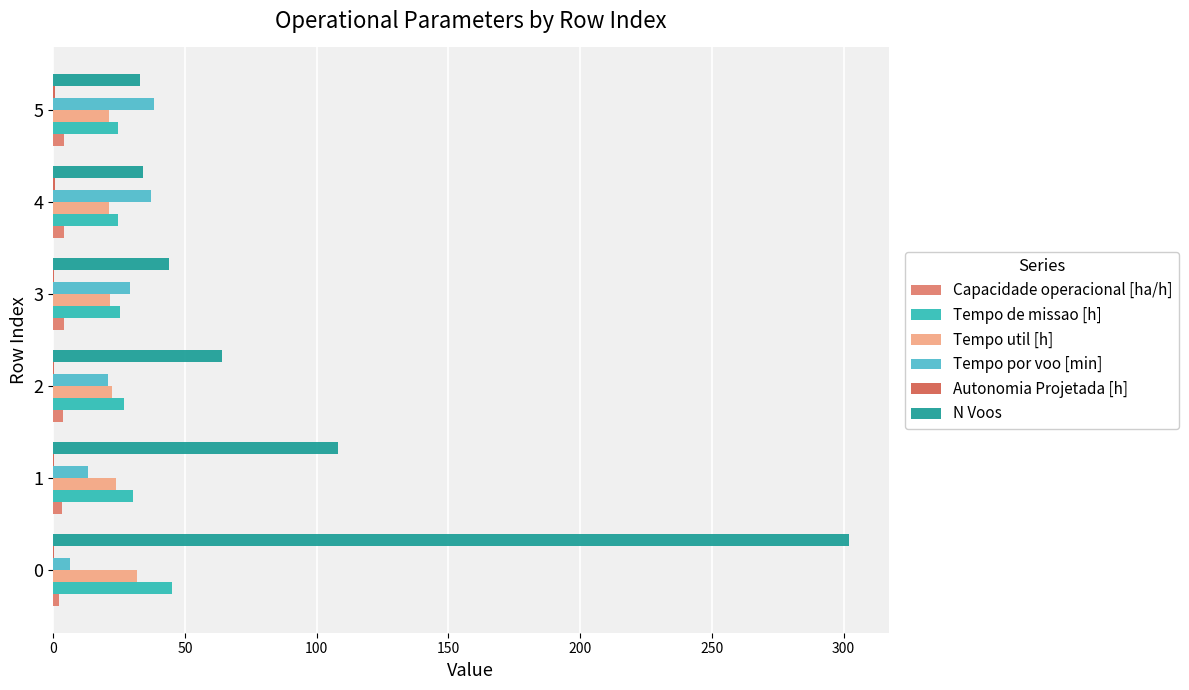

How many data points in Tempo por voo [min] are above 29?

3